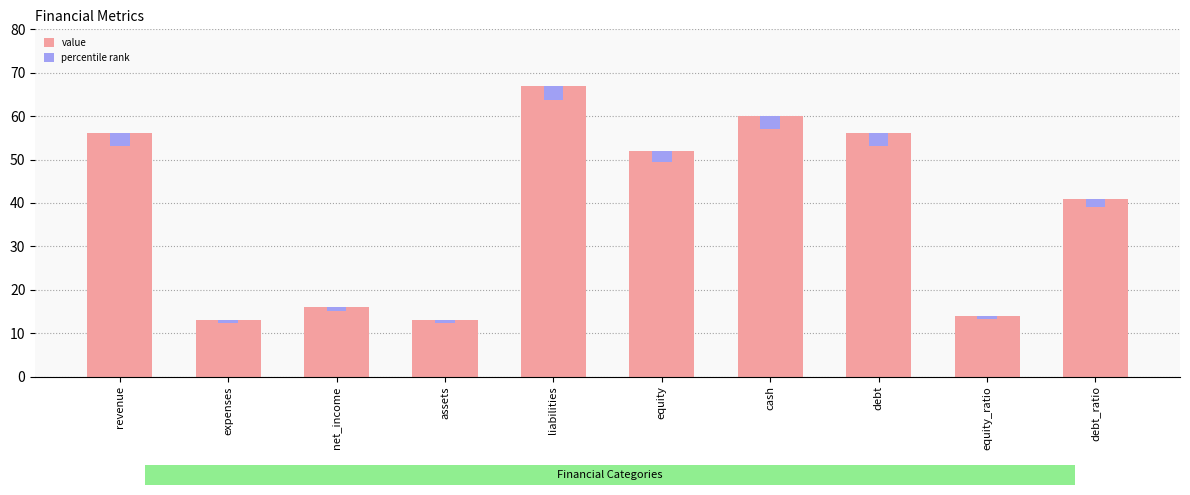

Reading left to right, list all the values displayed in this chart.

56	13	16	13	67	52	60	56	14	41